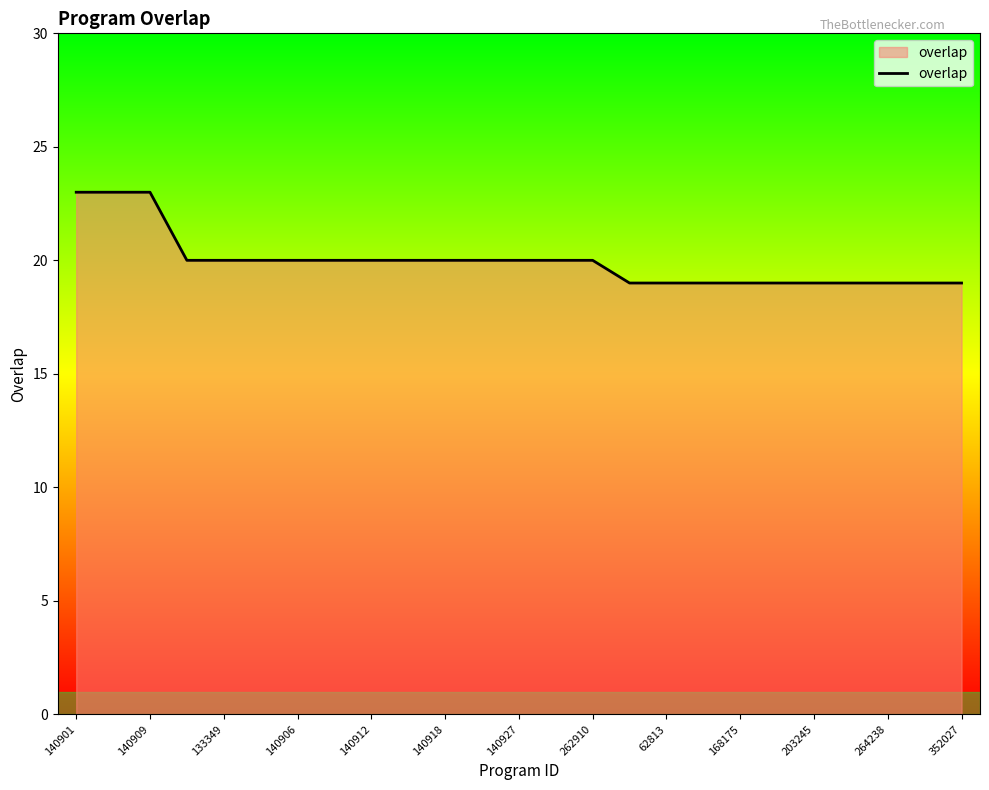

What is the difference between the maximum and minimum values?

4